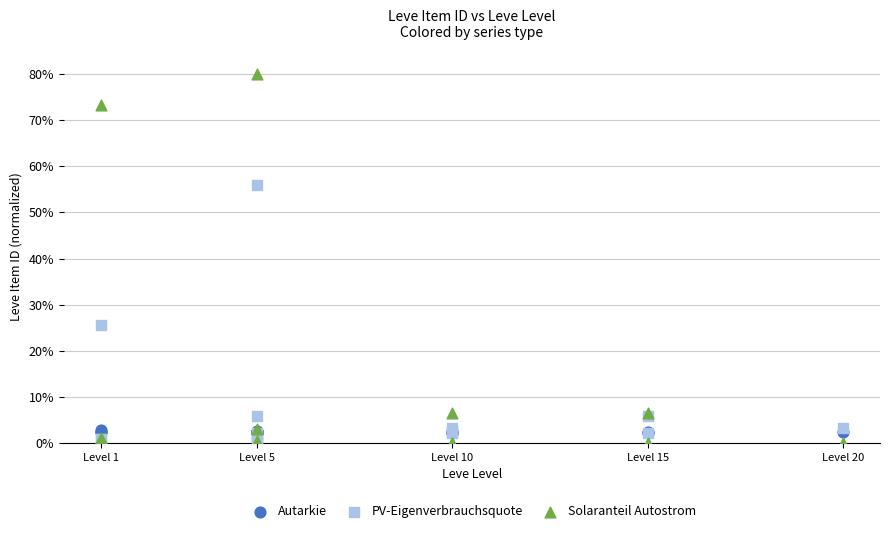

Across all series, what Y value is closest to 40?

25.6